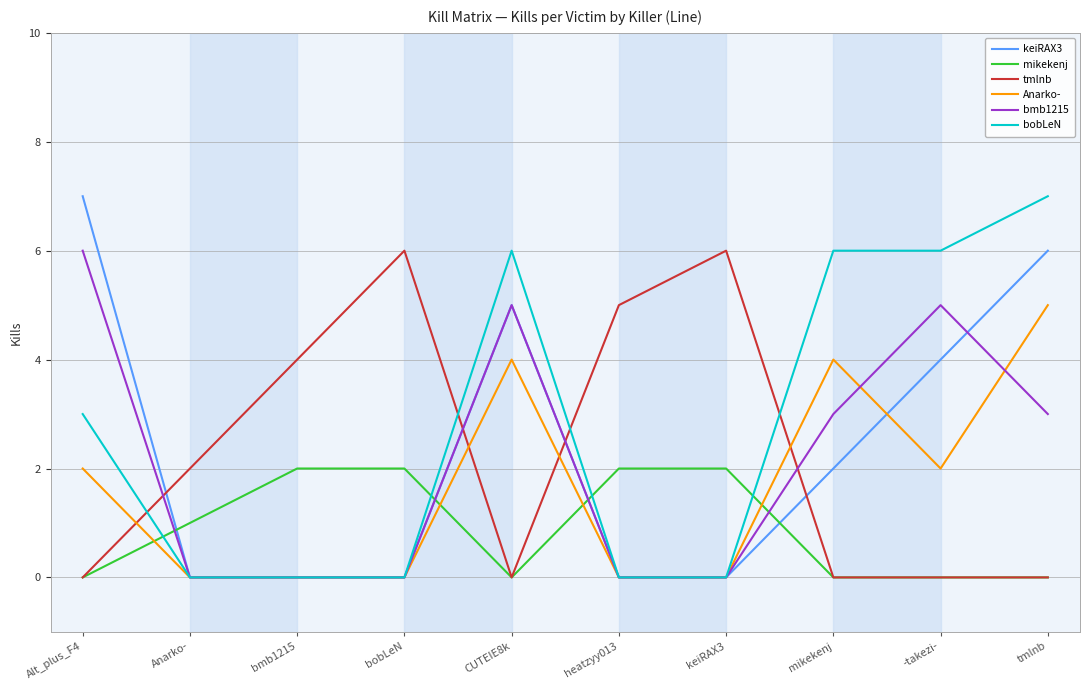

How many values in the bobLeN series are below 3?

5